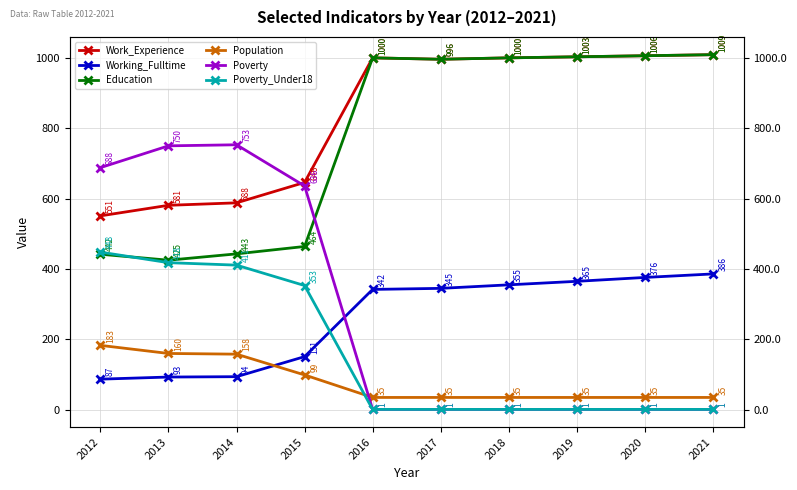

True or false: Working_Fulltime and Poverty_Under18 cross at least once.

True